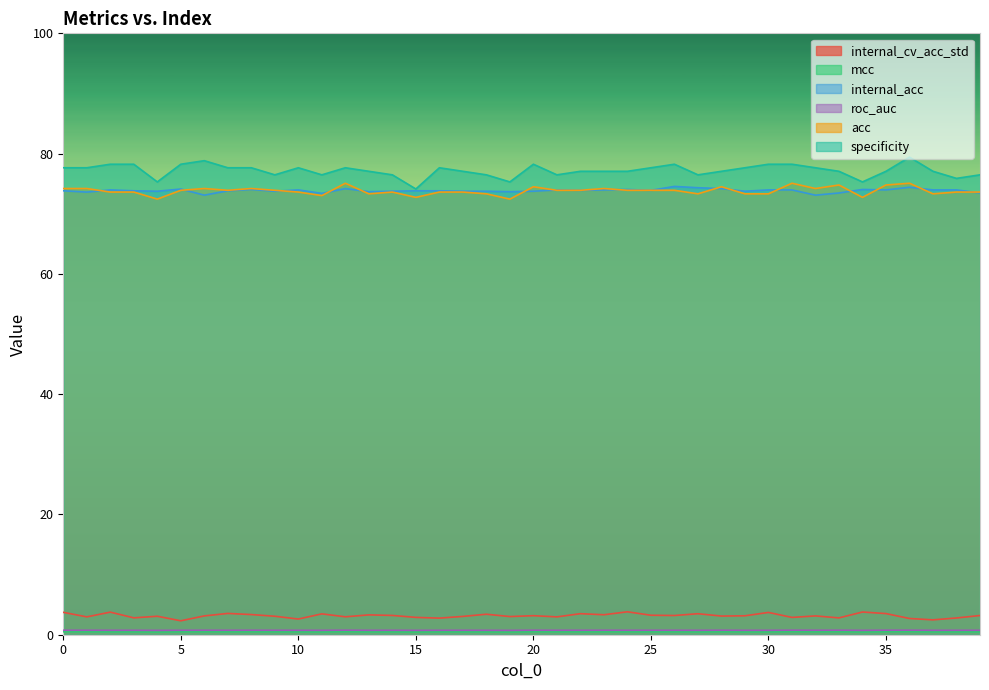

How many data points in acc are above 73?

36